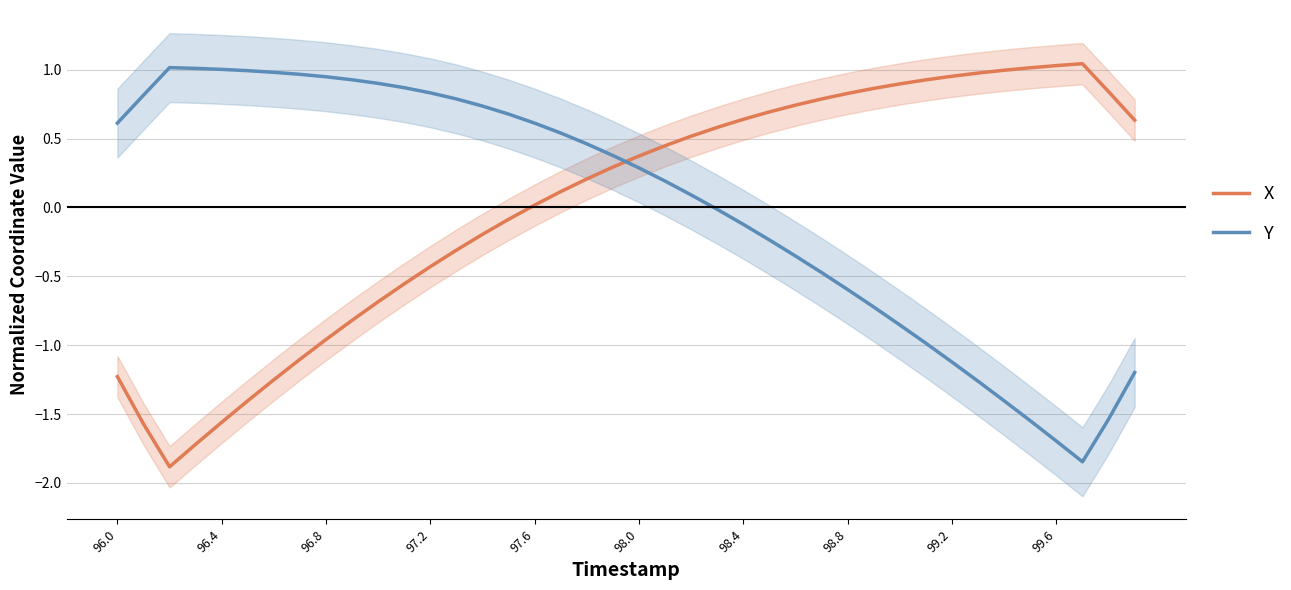

How many intersections are there between X and Y?

1